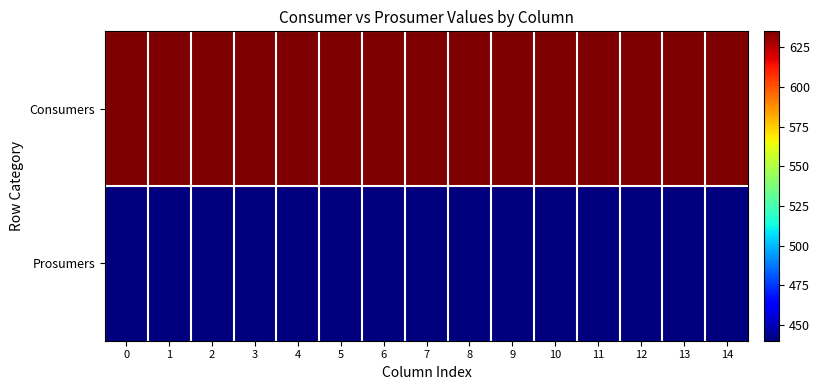

What is the difference between the highest and lowest values at 13?

195